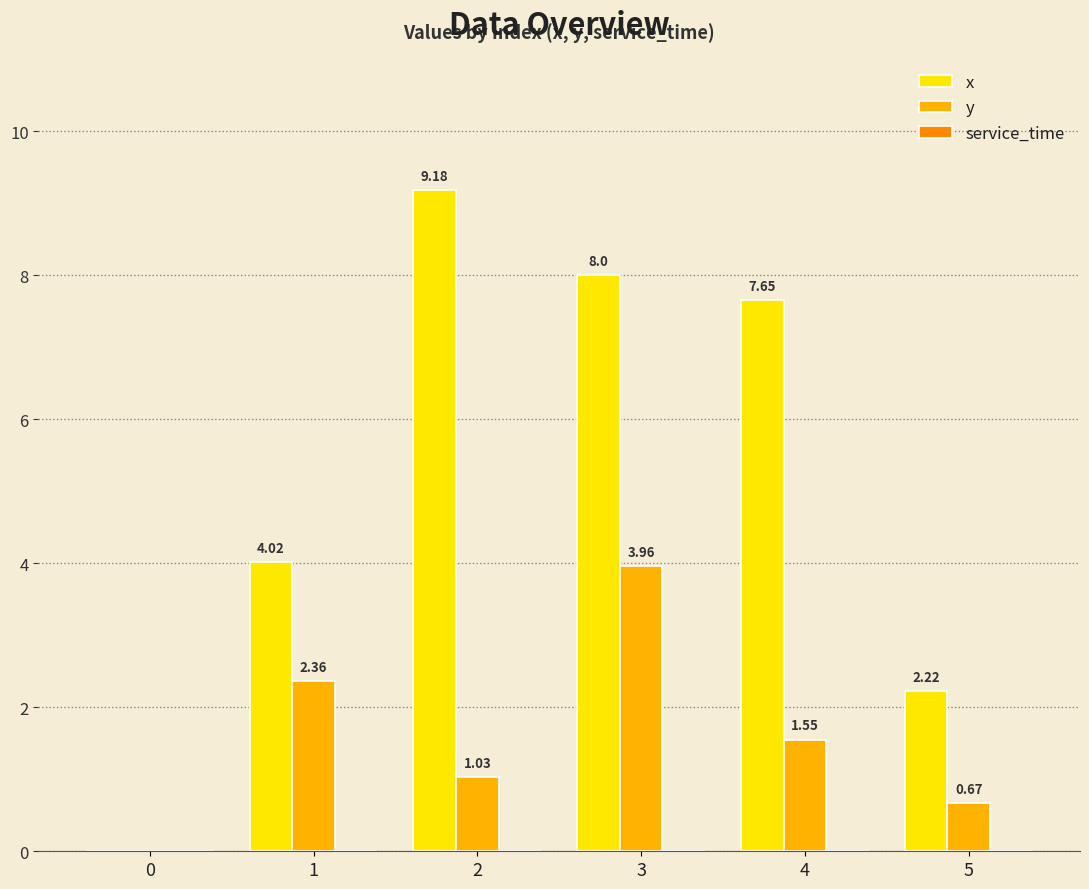

What is the sum of all x values?

31.1